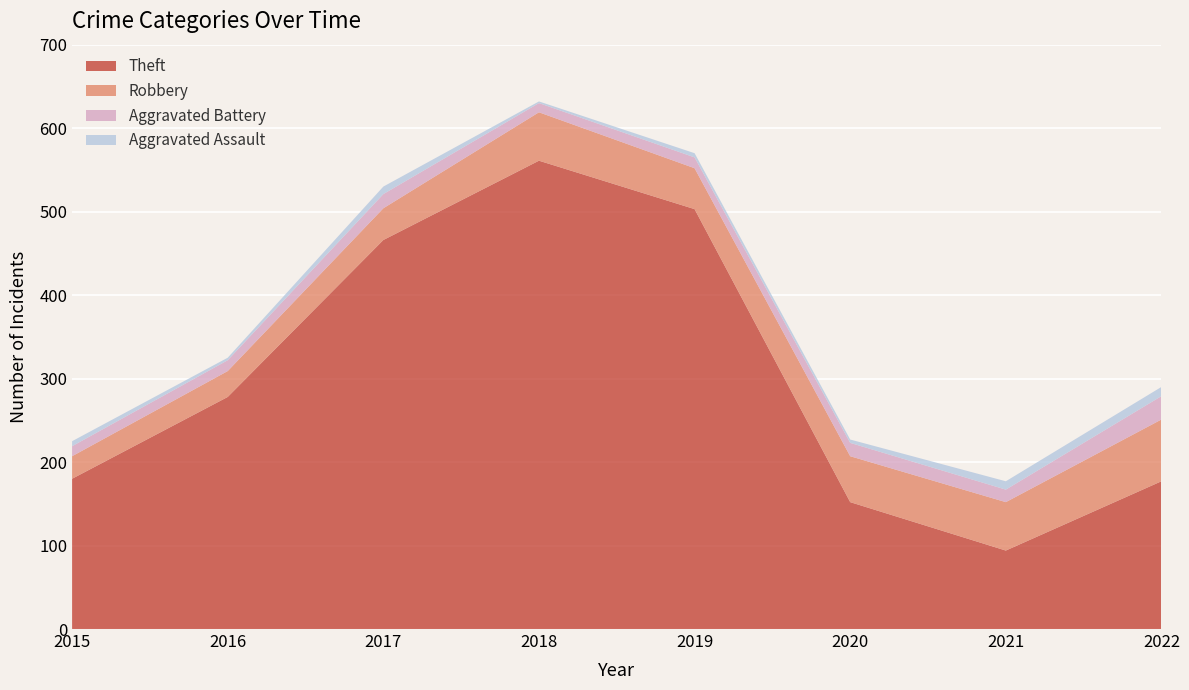

Reading left to right, list all the values displayed in this chart.

Theft: 180	278	466	561	503	152	94	177
Robbery: 27	31	38	58	49	55	58	74
Aggravated Battery: 12	13	17	11	13	16	15	28
Aggravated Assault: 6	3	9	2	5	4	10	11